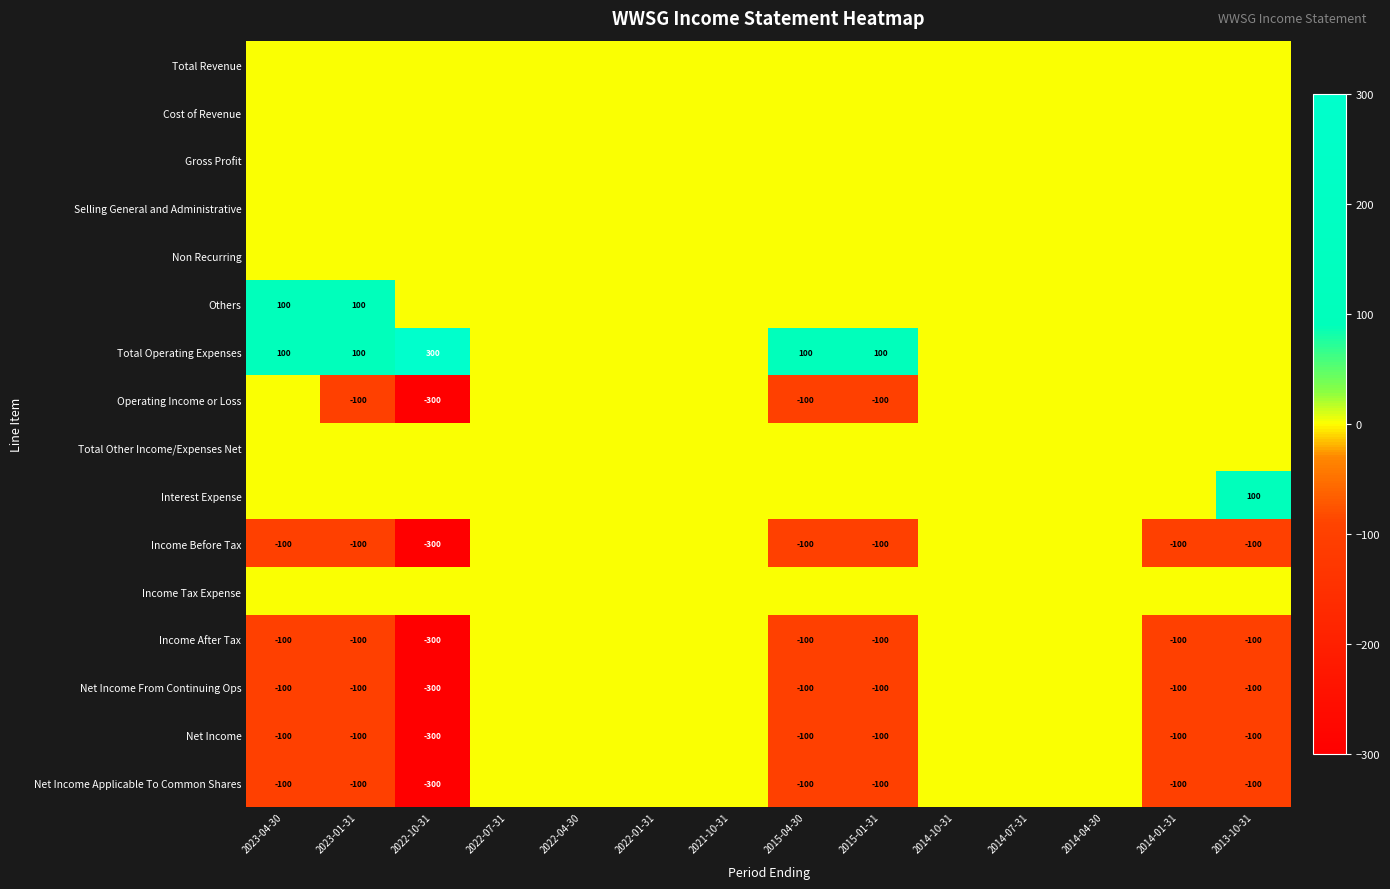

Where is Income Tax Expense nearest to the value 0?

2023-04-30